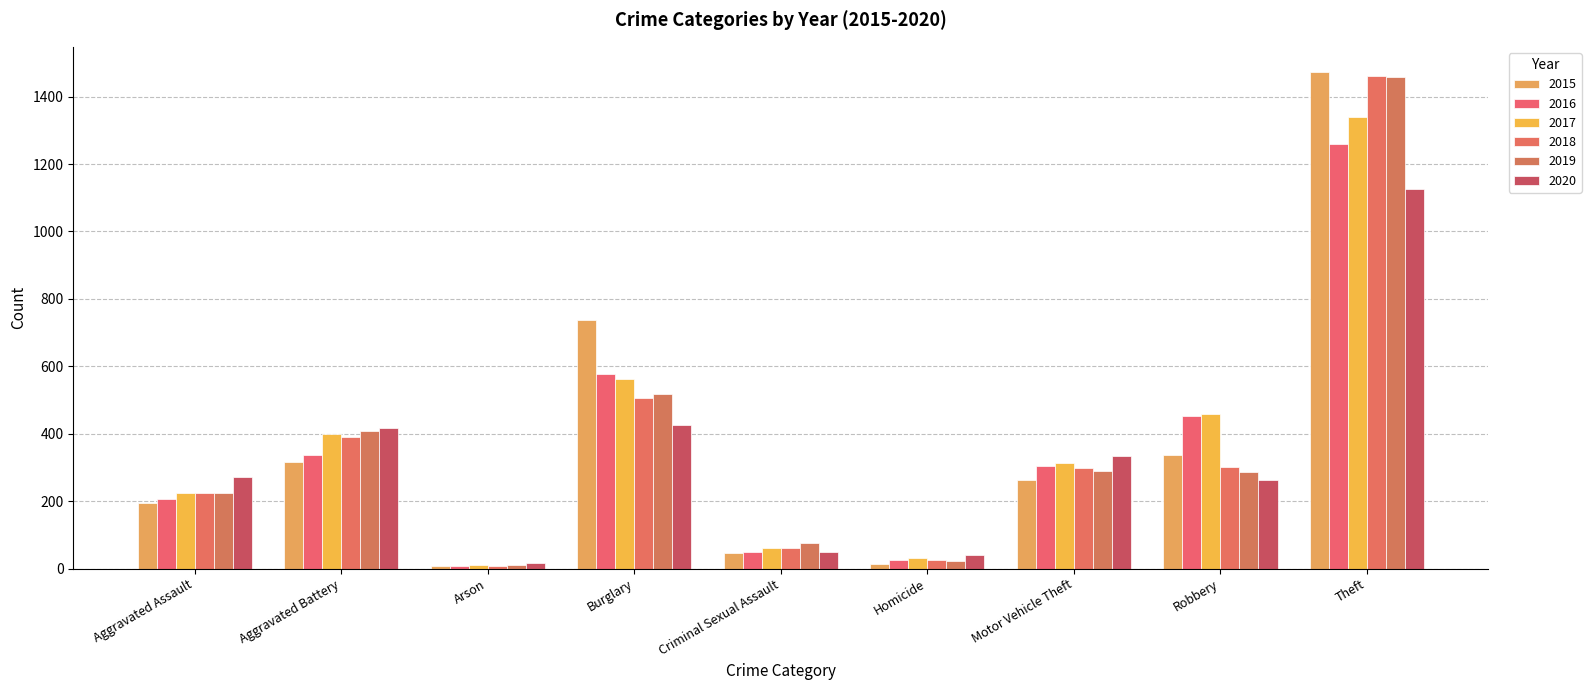

How many bars are there in each group?

6